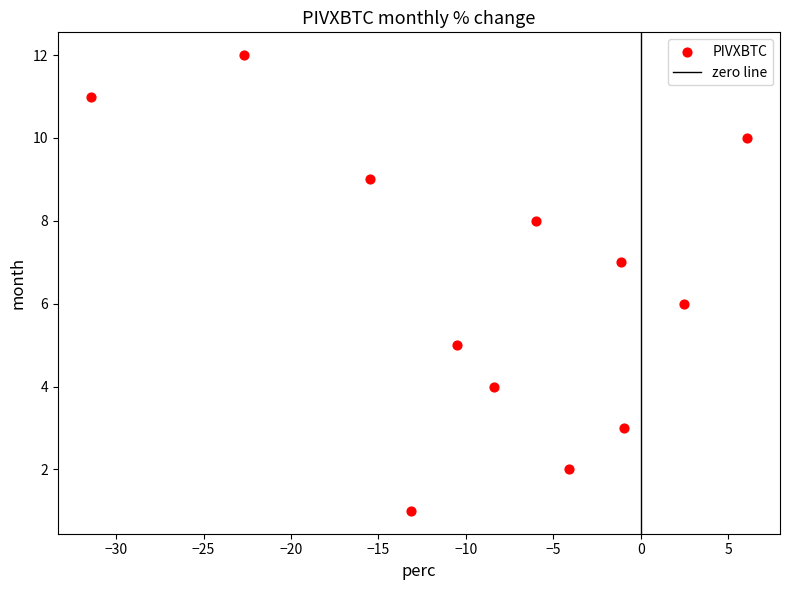

What is the range of Y values (max minus min)?

11